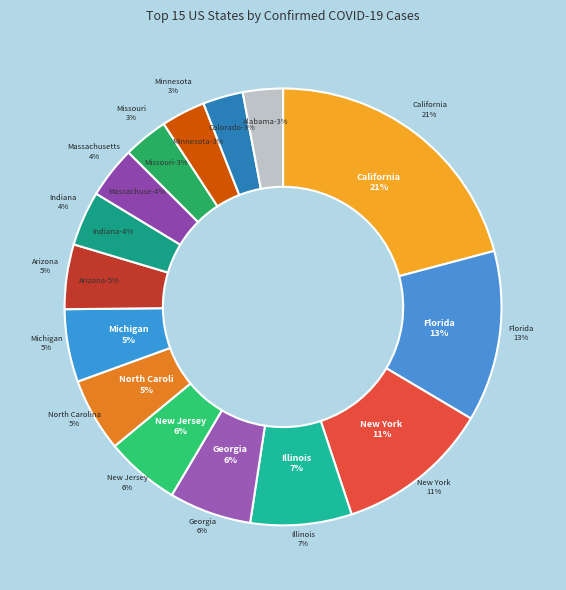

What is the ratio of the value at North Carolina to the value at Arizona?

1.1